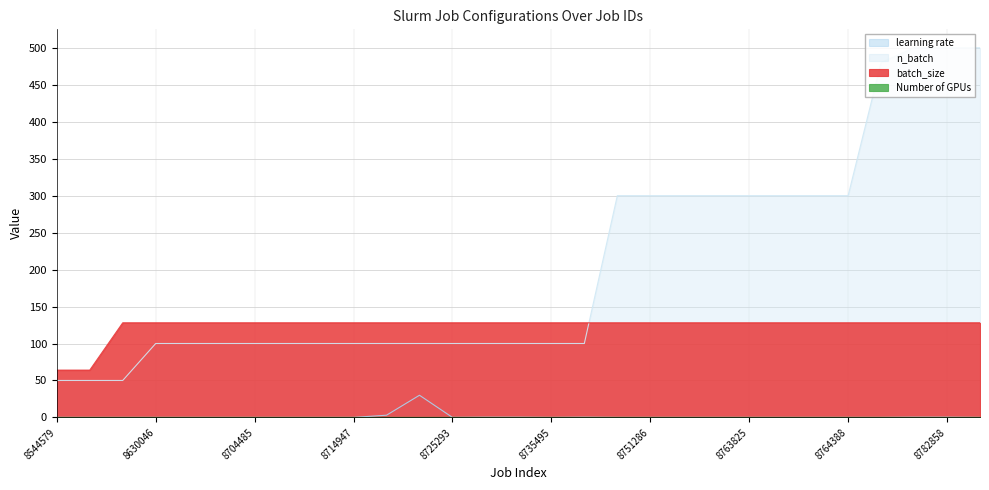

What is the sum of the n_batch values at 8741212 and 8736656?

400.0